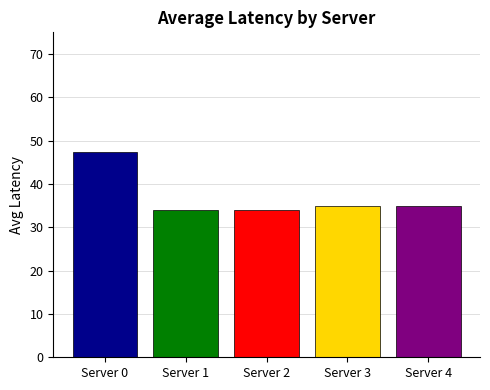

What is the value of the 1st bar from the left?

47.5